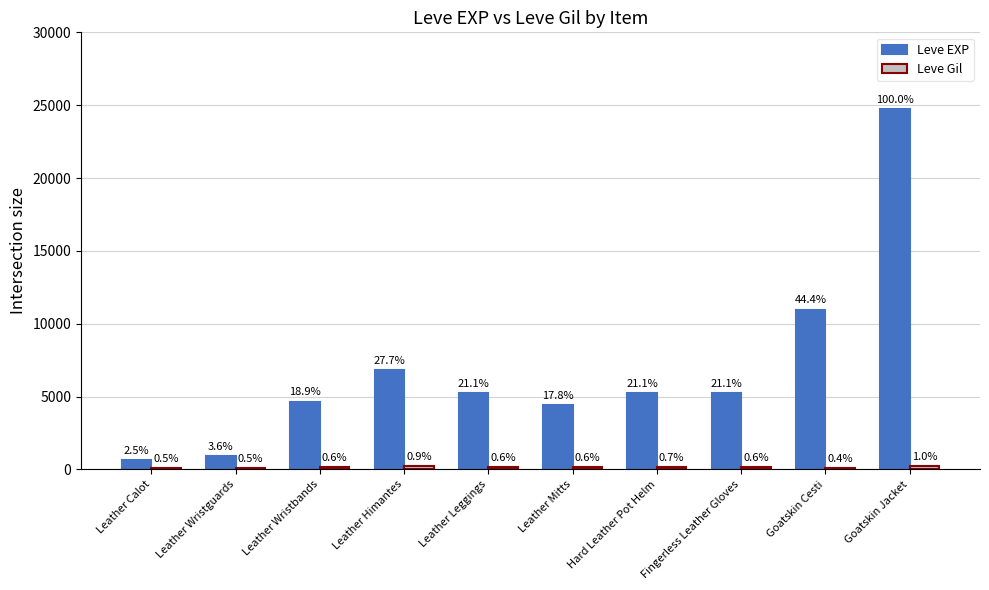

Does the chart contain stacked bars?

No